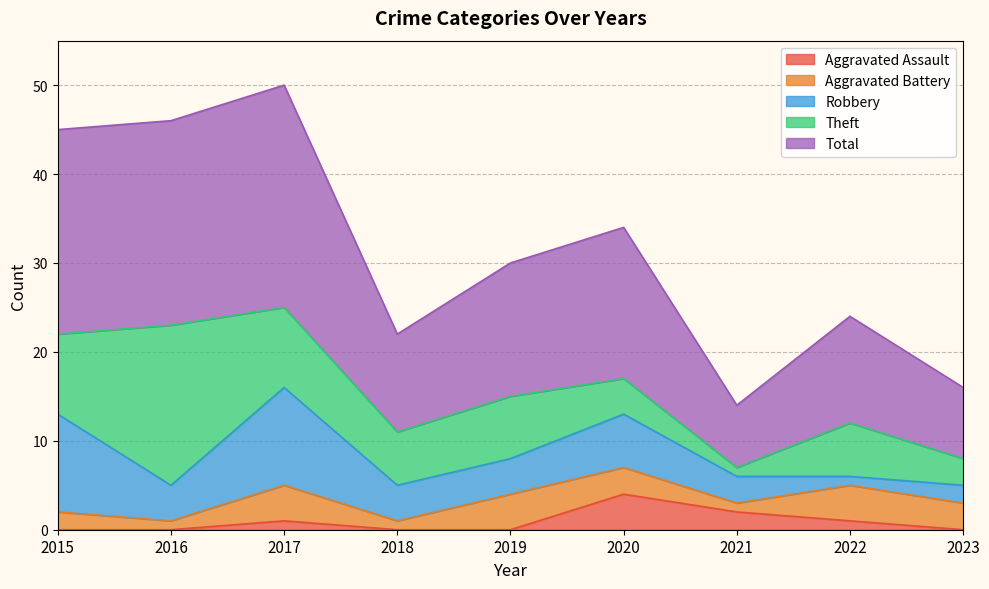

What is the maximum value shown in the chart?

25